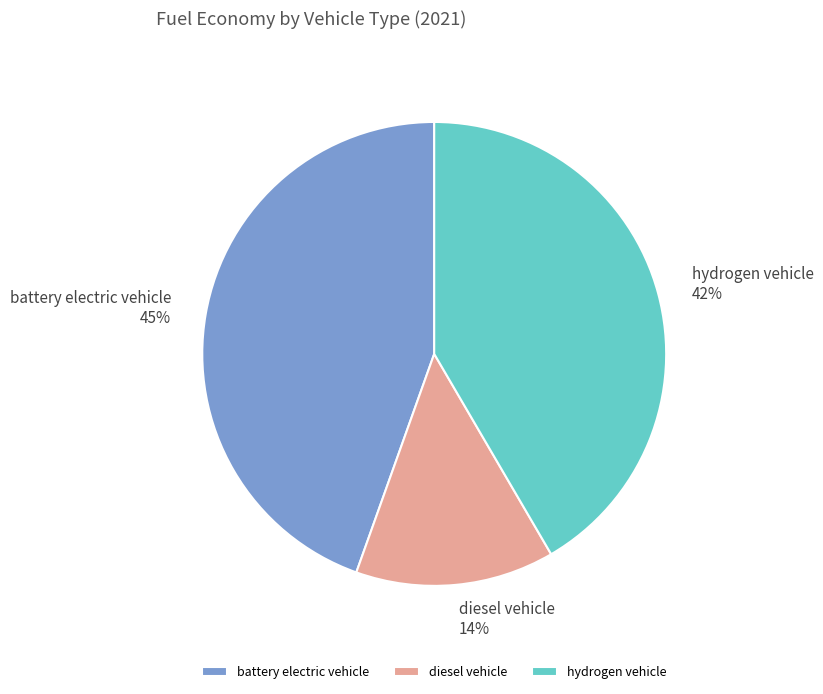

Rank the categories by value from lowest to highest.

diesel vehicle, hydrogen vehicle, battery electric vehicle